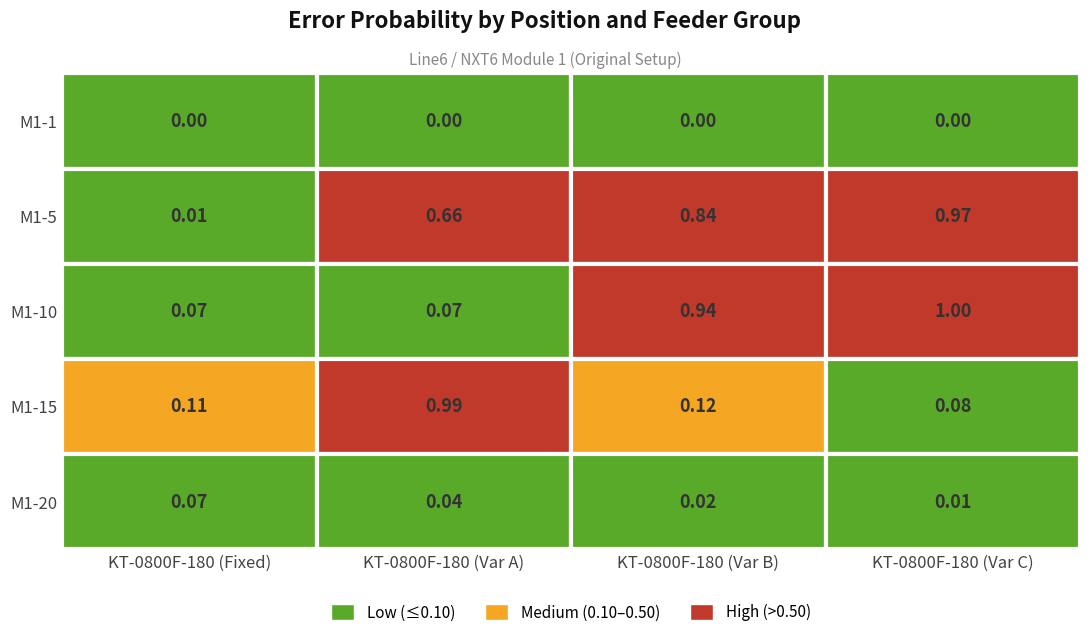

Rank the categories by M1-15 value from highest to lowest.

1, 2, 0, 3